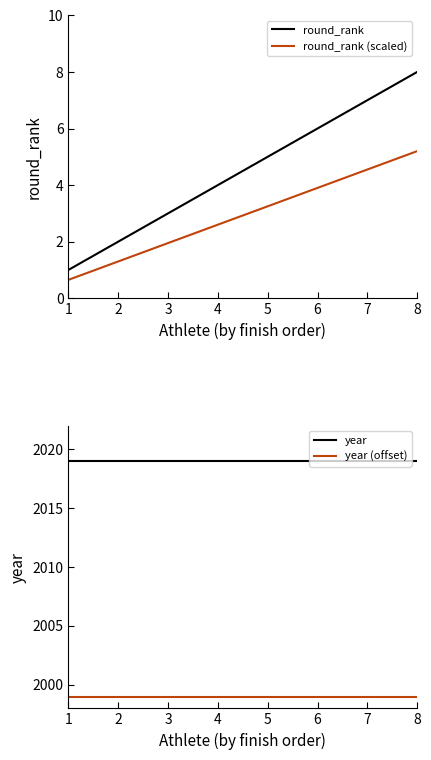

Reading left to right, extract all data points from this chart.

round_rank: 1.0	2.0	3.0	4.0	5.0	6.0	7.0	8.0
round_rank (scaled): 0.7	1.3	2.0	2.6	3.2	3.9	4.5	5.2
year: 2019.0	2019.0	2019.0	2019.0	2019.0	2019.0	2019.0	2019.0
year (offset): 1999.0	1999.0	1999.0	1999.0	1999.0	1999.0	1999.0	1999.0